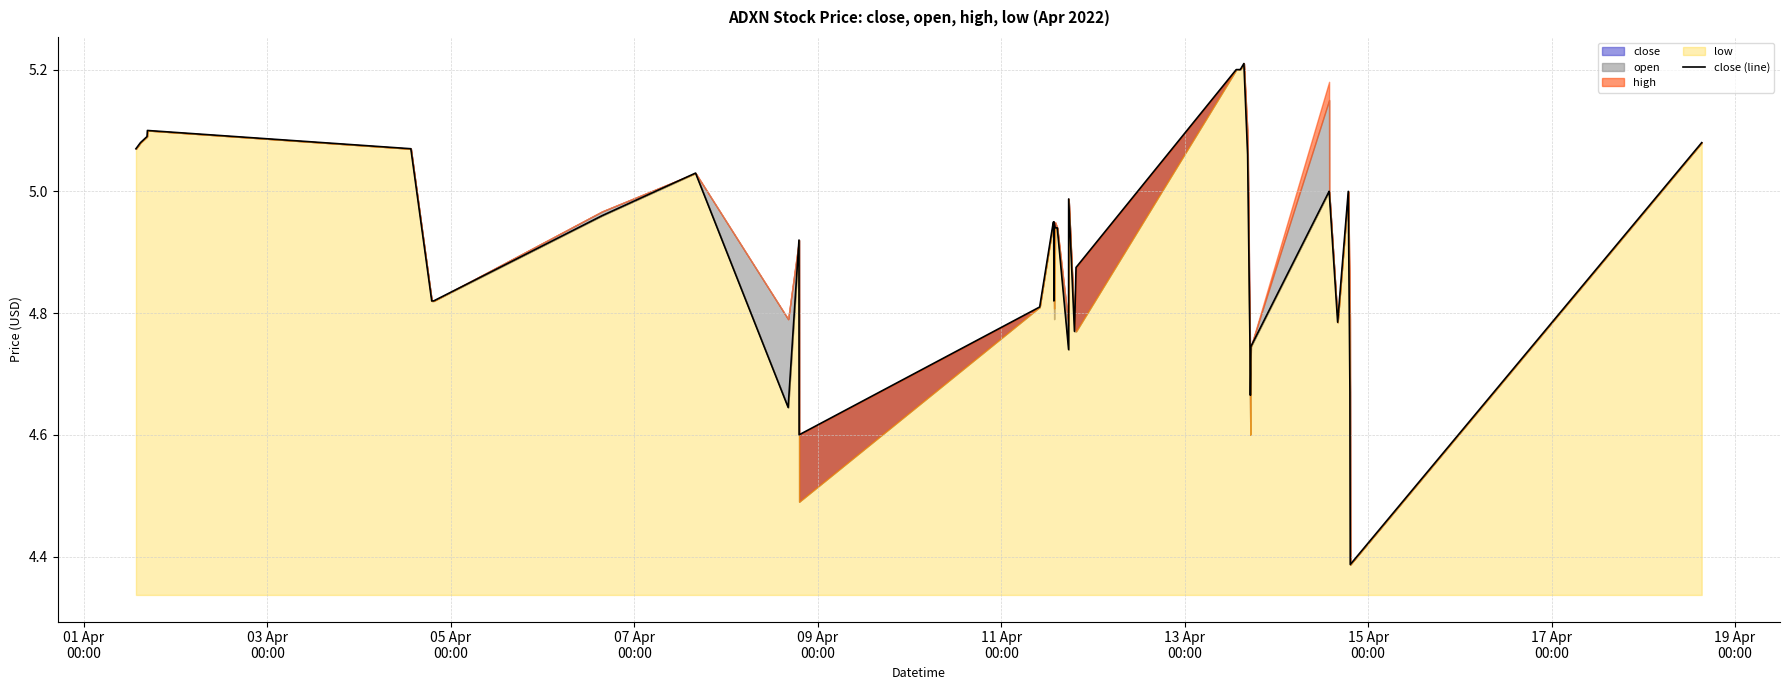

How many lines are shown in the chart?

1